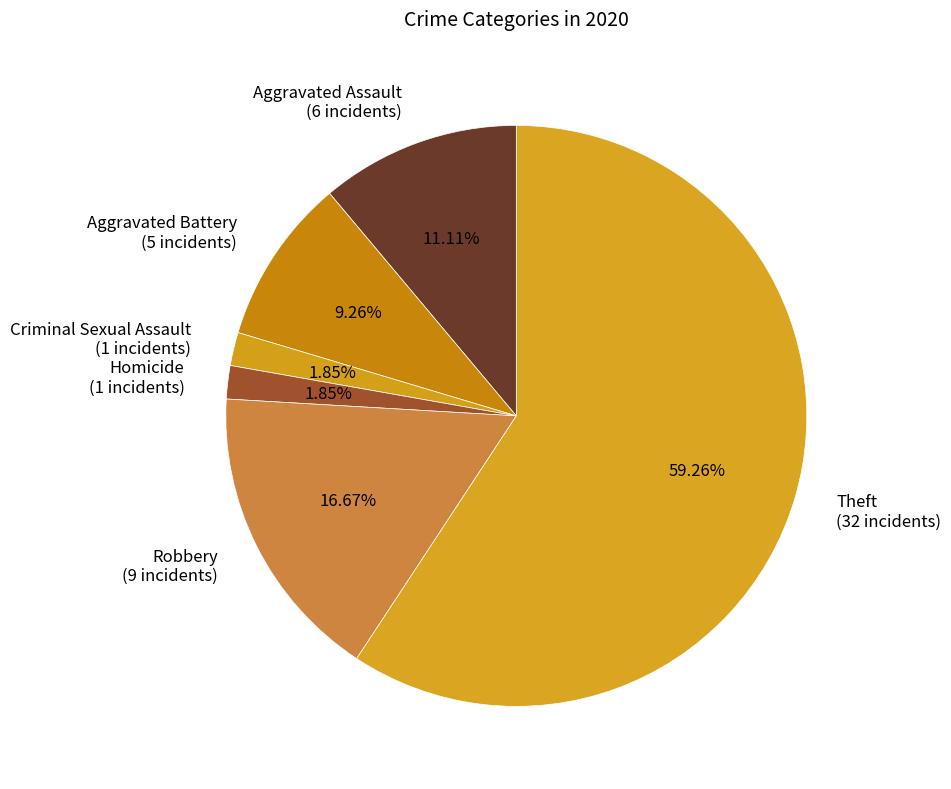

Which category has the biggest portion of the pie?

Theft